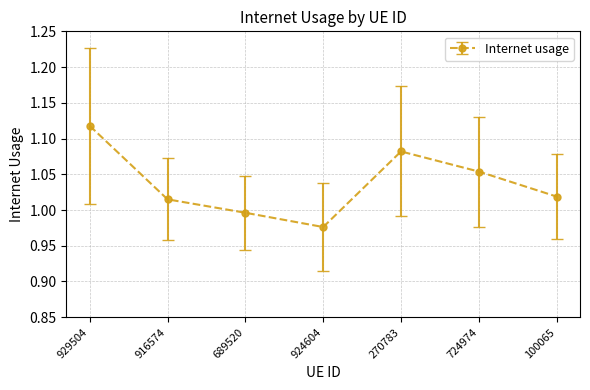

At which category does the chart reach its minimum across all series?

924604